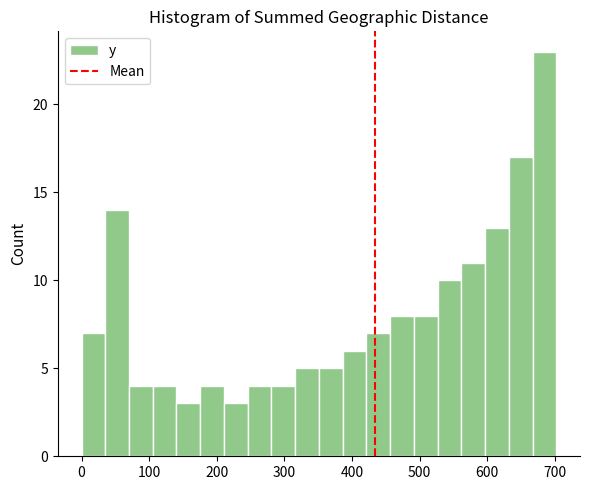

Read against the x-axis, roughly where is the centre of the tallest bar?

680